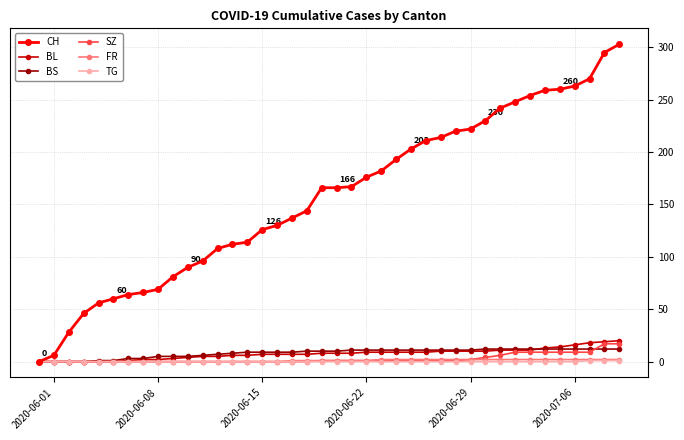

What is the value of the SZ point at the 40th from the left?

17